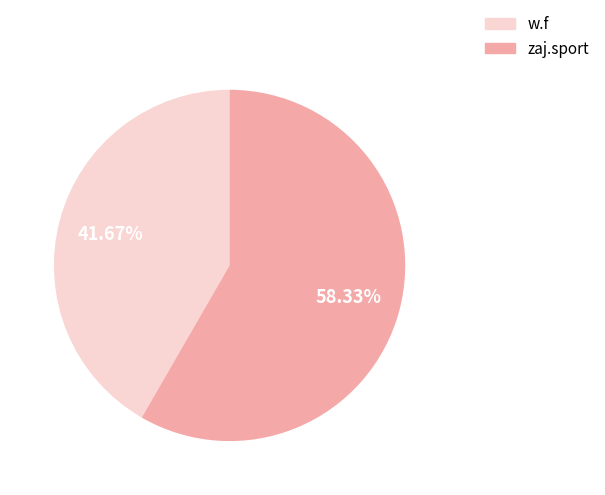

Is it true that w.f is 99% of the pie?

False